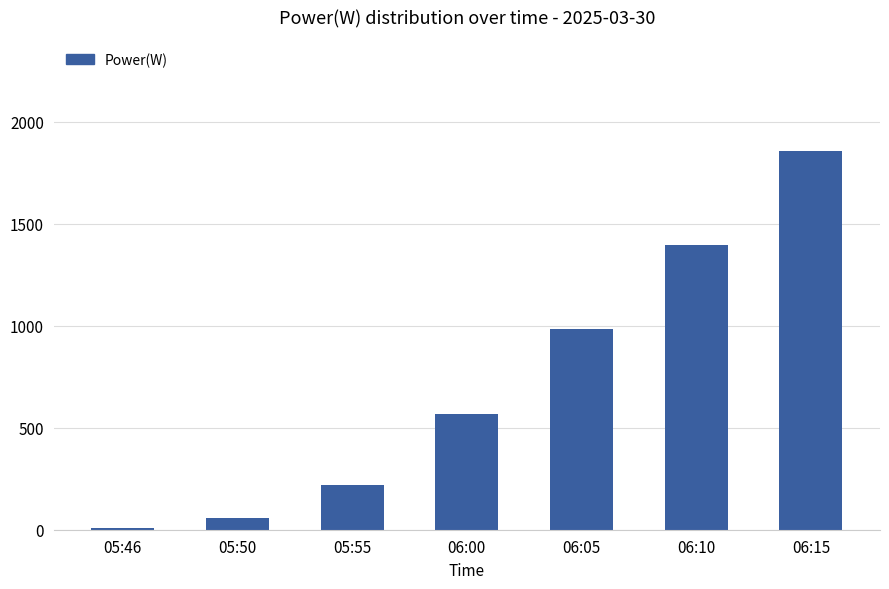

What is the difference between the values at 06:10 and 05:55?

1179